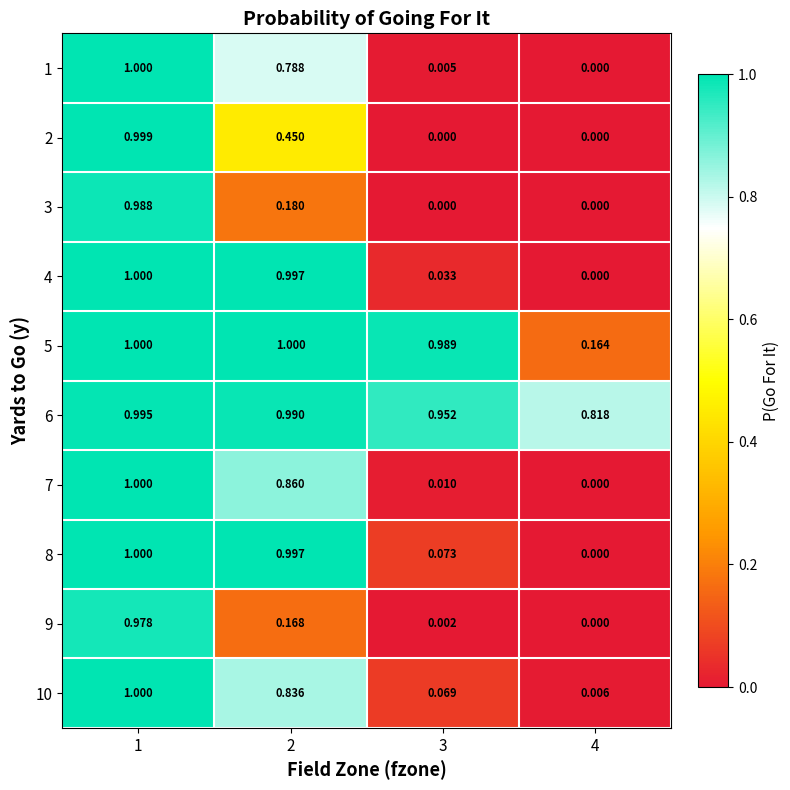

Is the value of 6 at 2 greater than the value of 3 at 2?

Yes